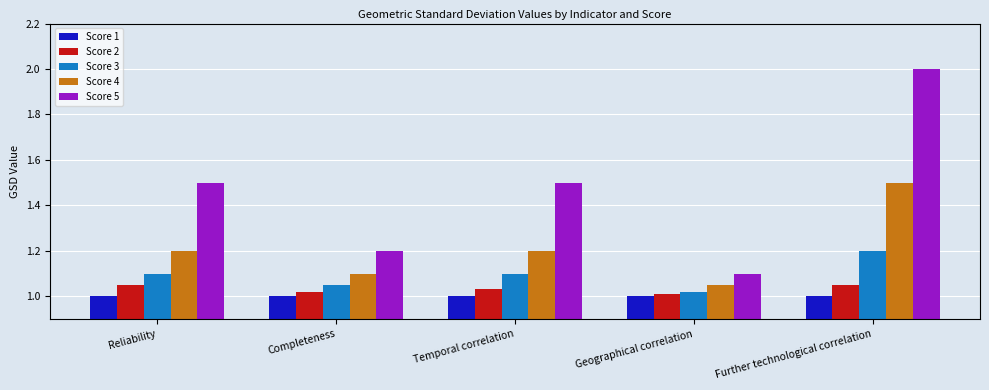

What is the total value across all series at Temporal correlation?

5.8